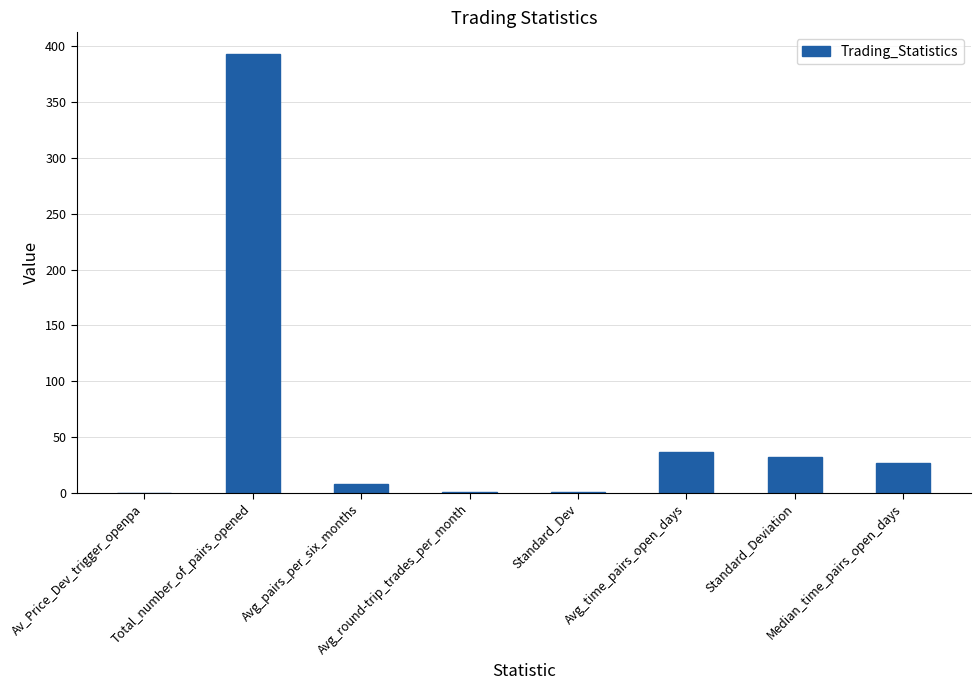

What is the approximate value at Standard_Dev?

0.6